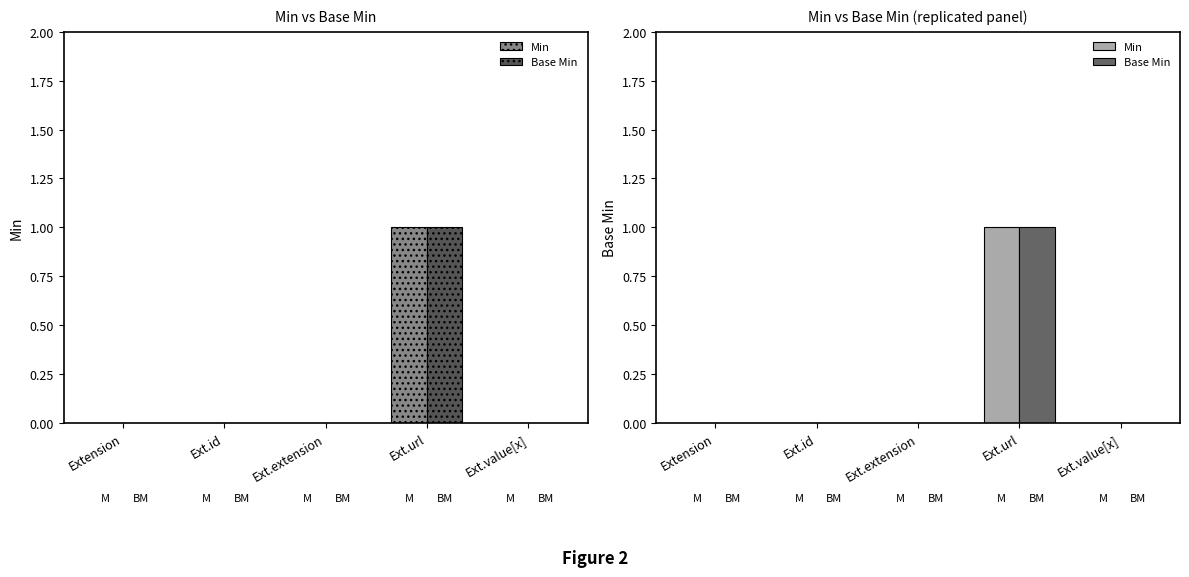

Rank the series at Ext.id from highest to lowest value.

Min, Base Min